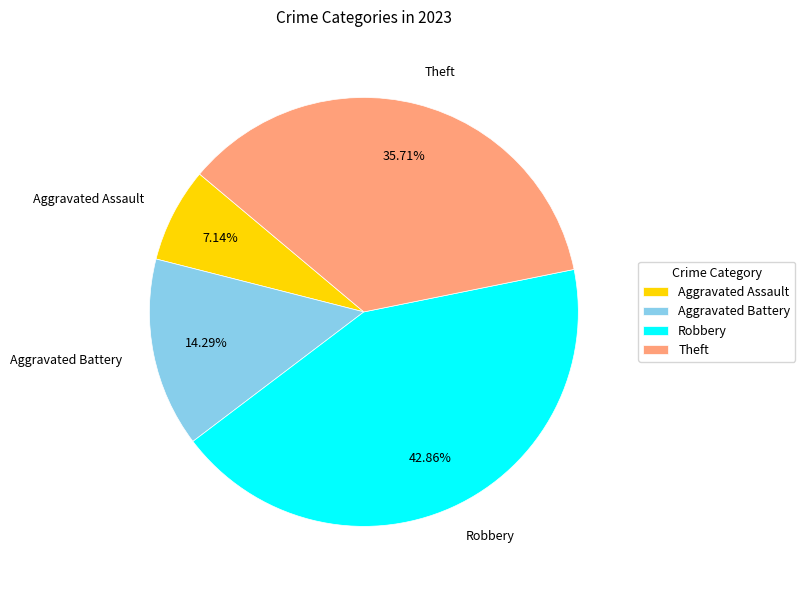

Which category has the biggest portion of the pie?

Robbery